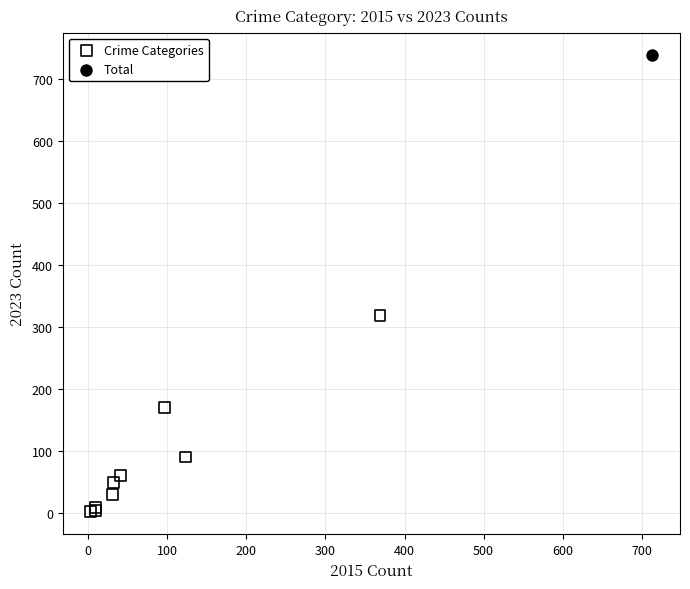

What are all the series names shown in the legend?

Crime Categories, Total